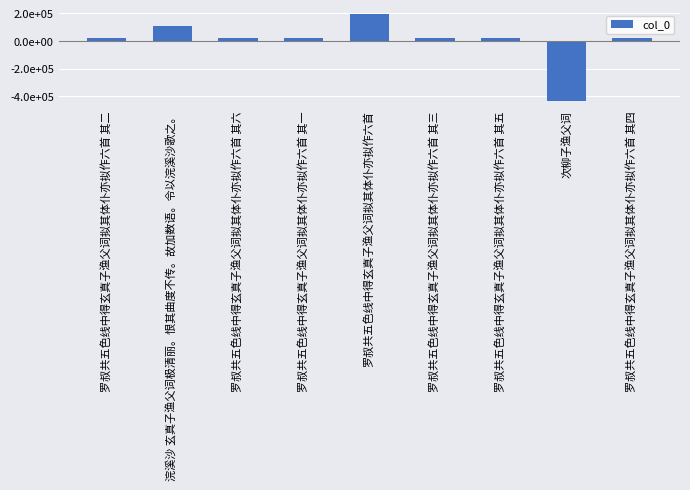

Are the bars horizontal?

No